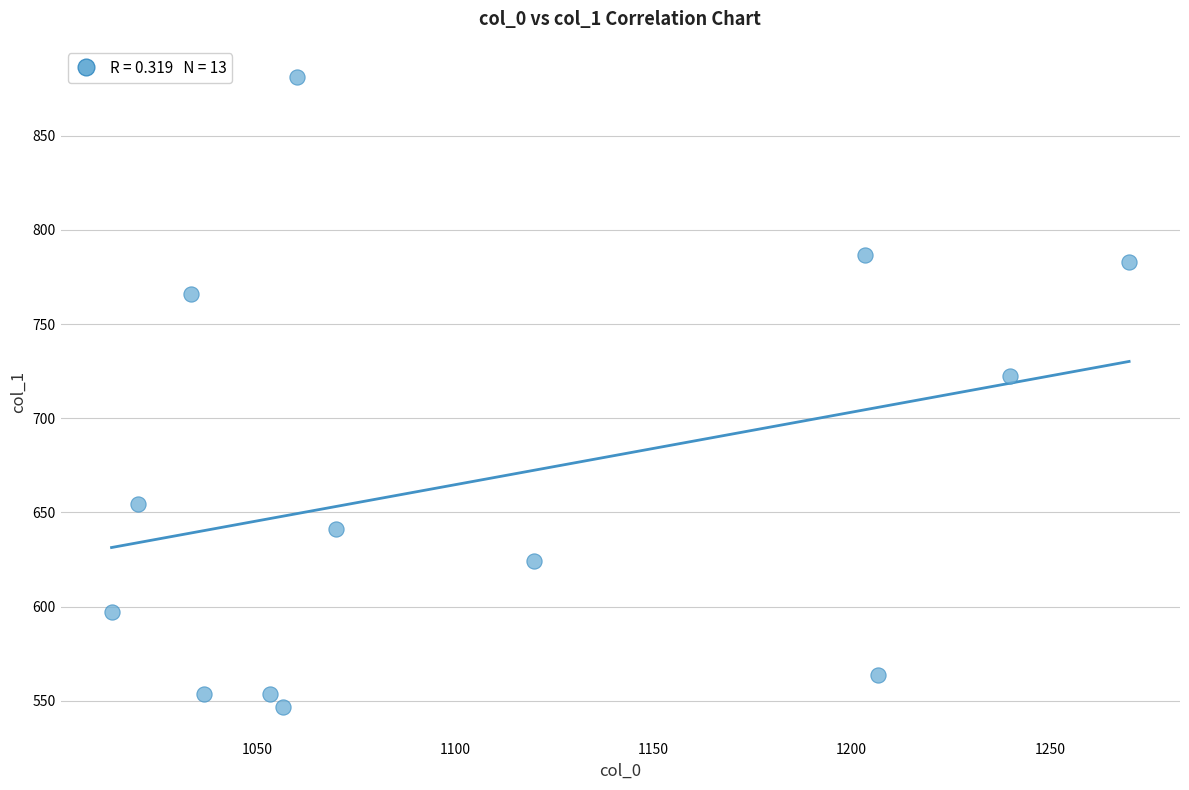

What is the range of Y values (max minus min)?

334.1